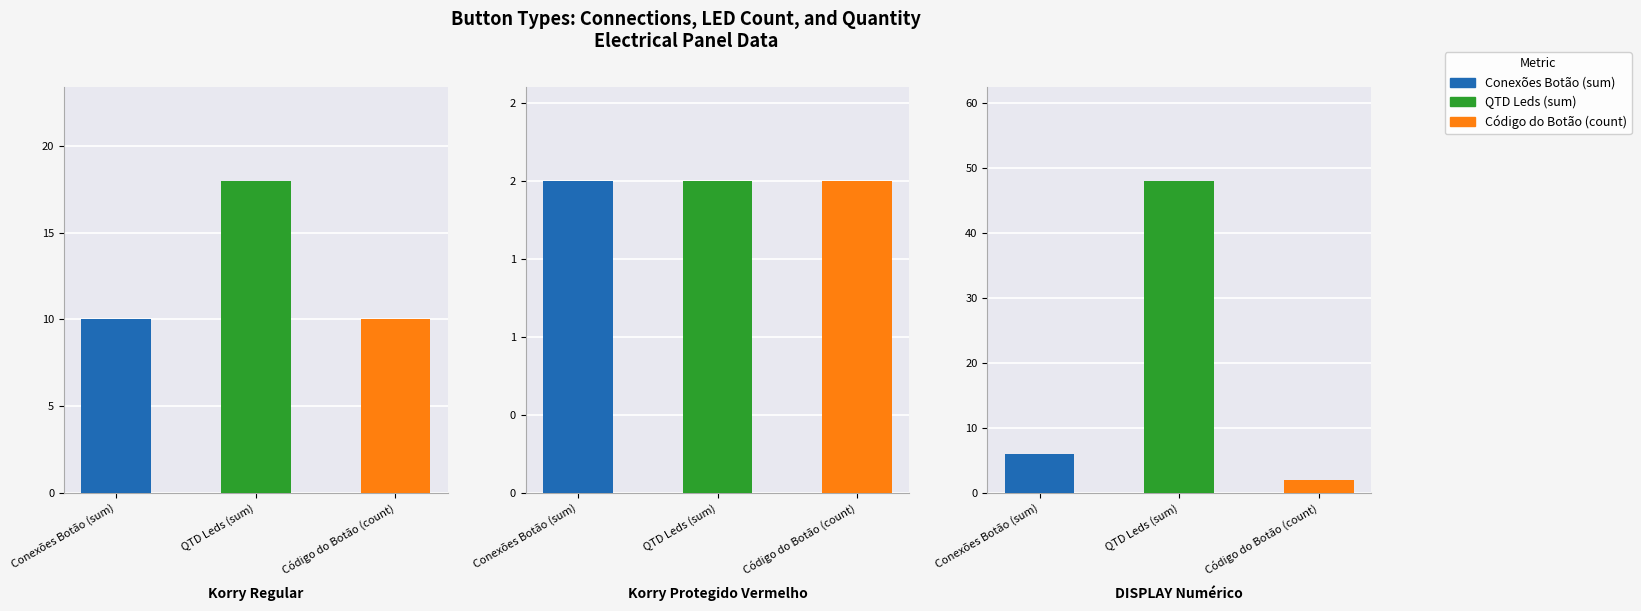

How many groups of bars are there?

3